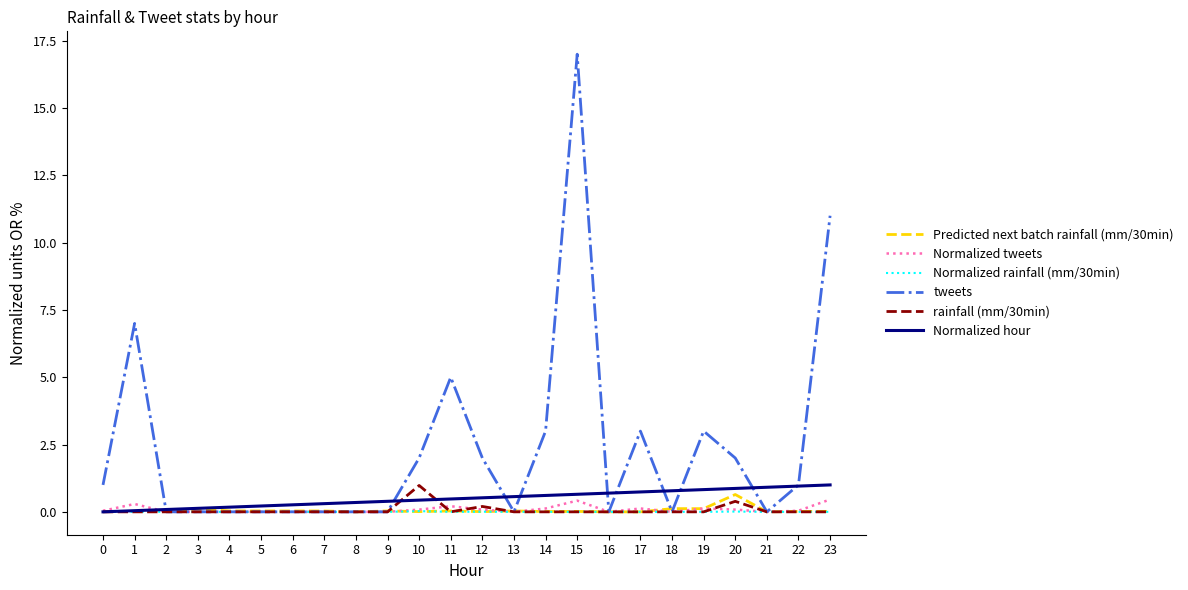

True or false: rainfall (mm/30min) and Predicted next batch rainfall (mm/30min) intersect in this chart.

True